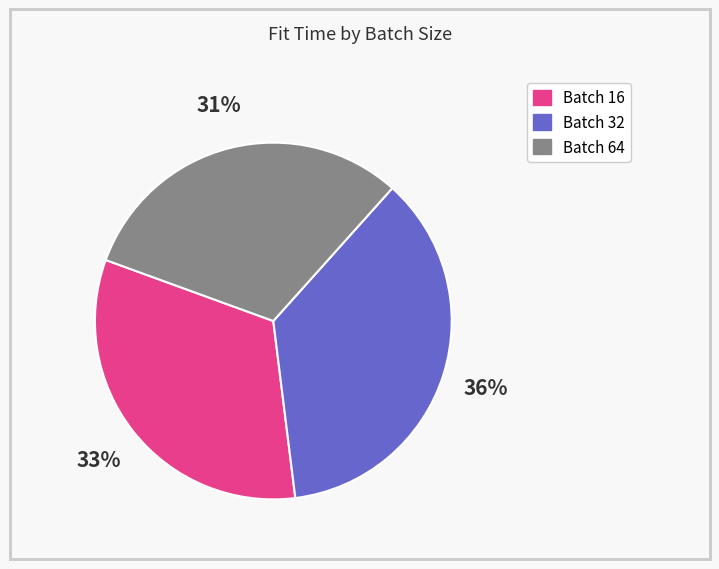

Does any single category account for the majority?

No